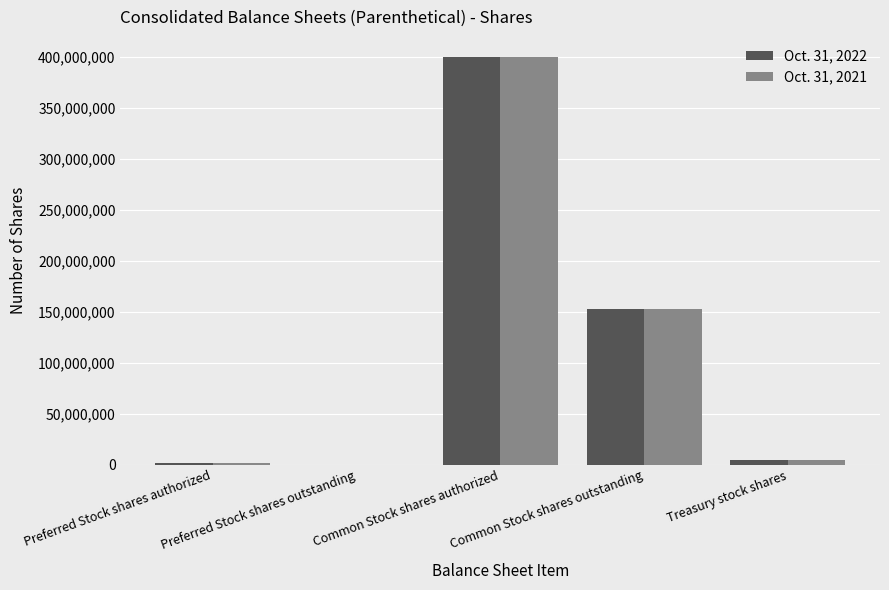

Where does the Oct. 31, 2022 series first go above 4886000?

Common Stock shares authorized